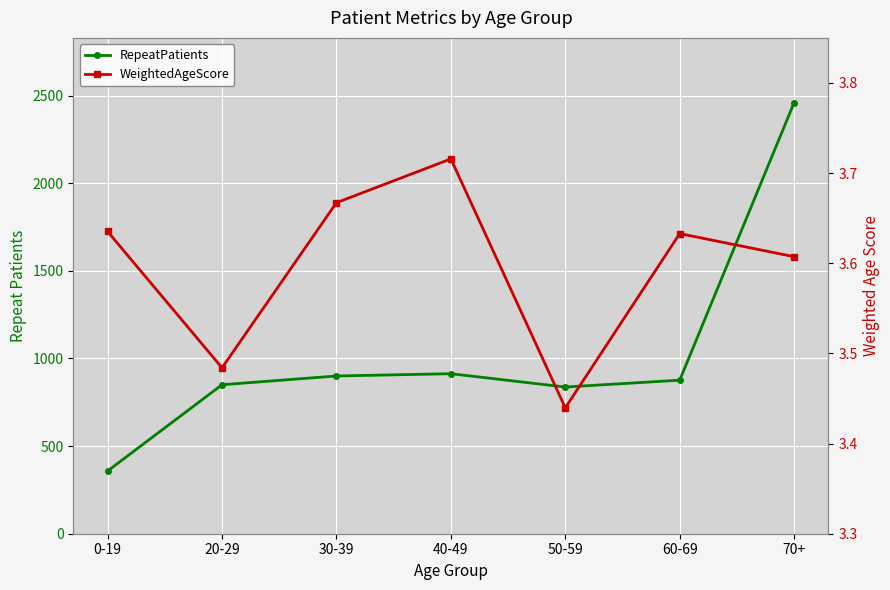

How many data points in RepeatPatients are above 876?

3